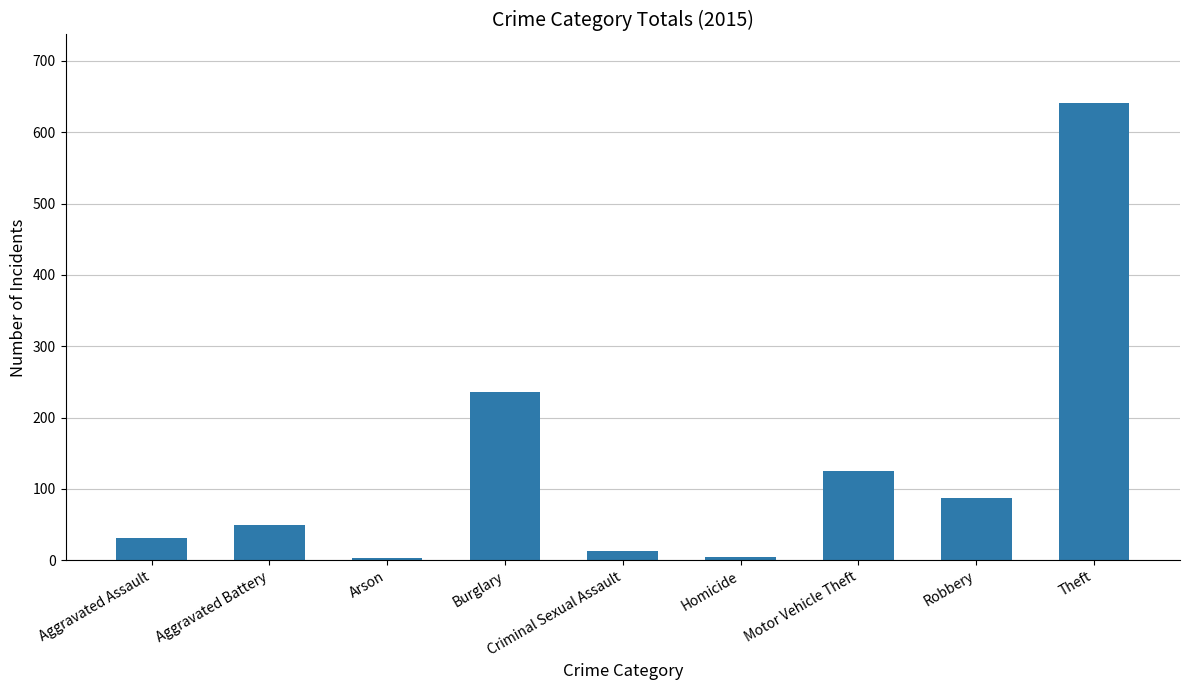

What is the label of the 1st bar from the right?

Theft